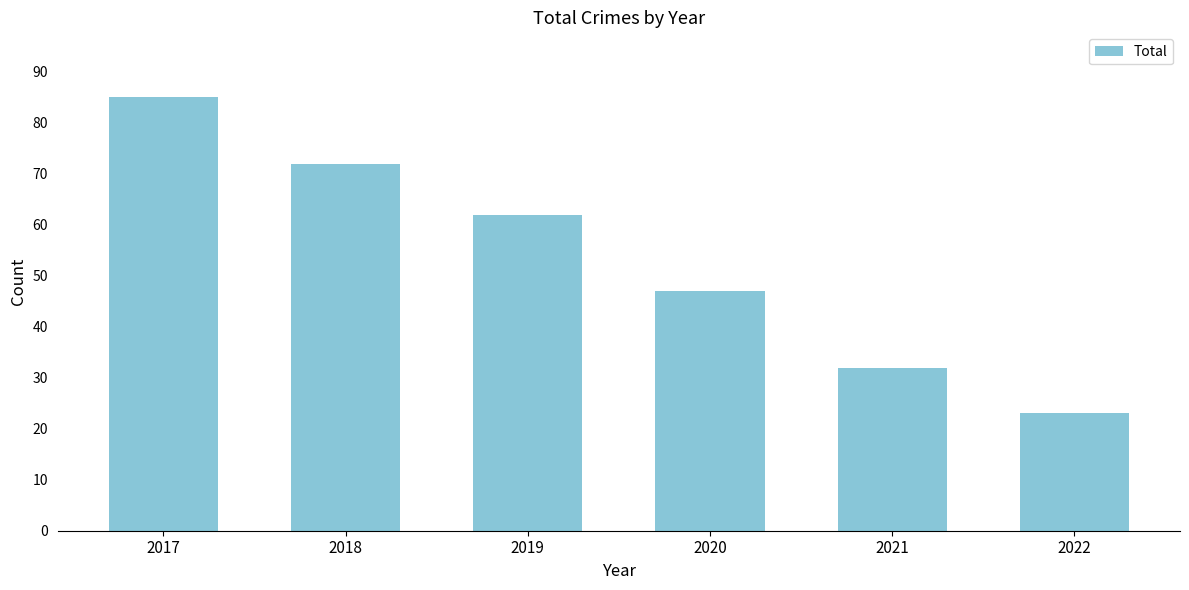

What is the change in value from 2017 to 2018?

-13